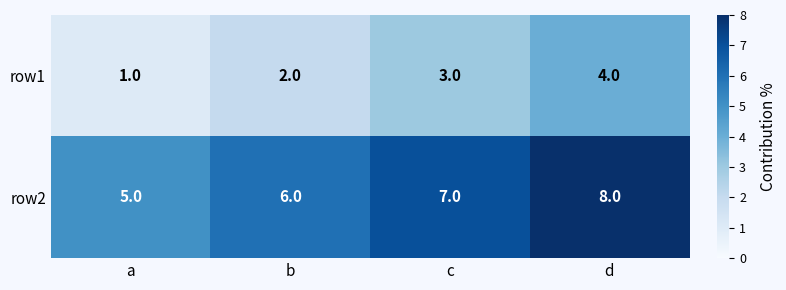

What is the difference between the highest and lowest values at b?

4